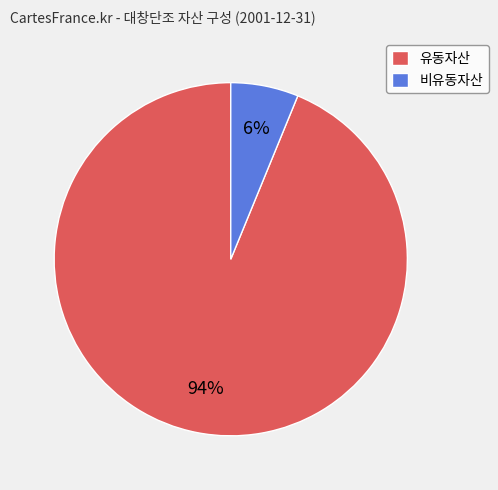

Combined, do 비유동자산 and 유동자산 account for over 50%?

Yes